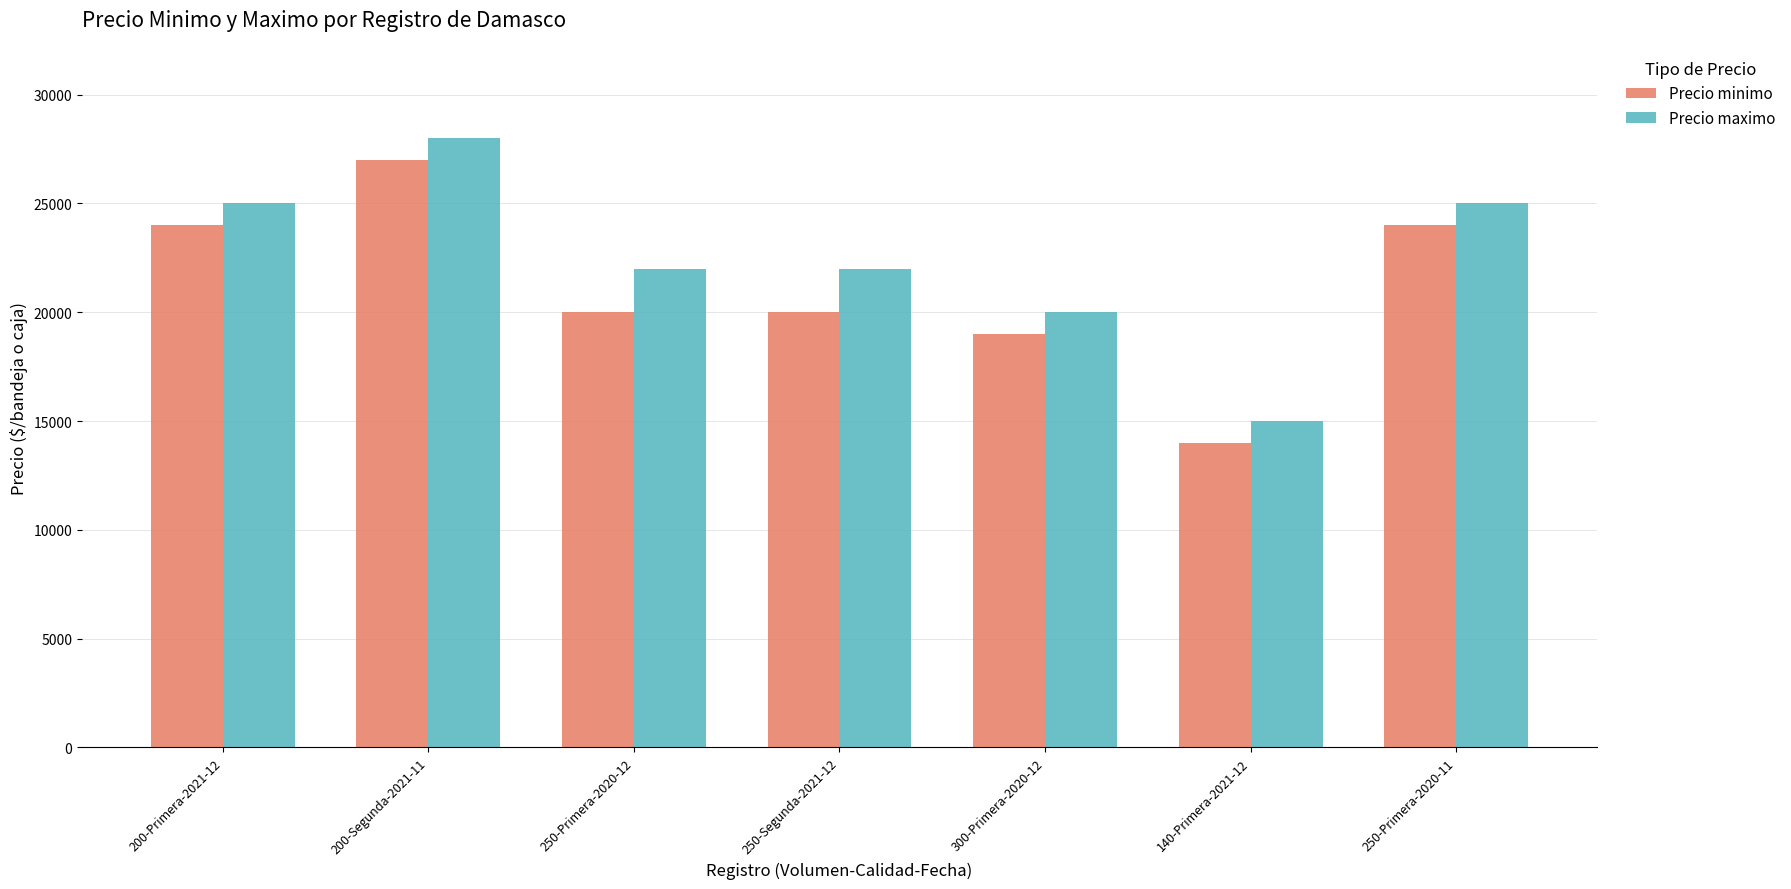

What is the maximum value shown in the chart?

28000